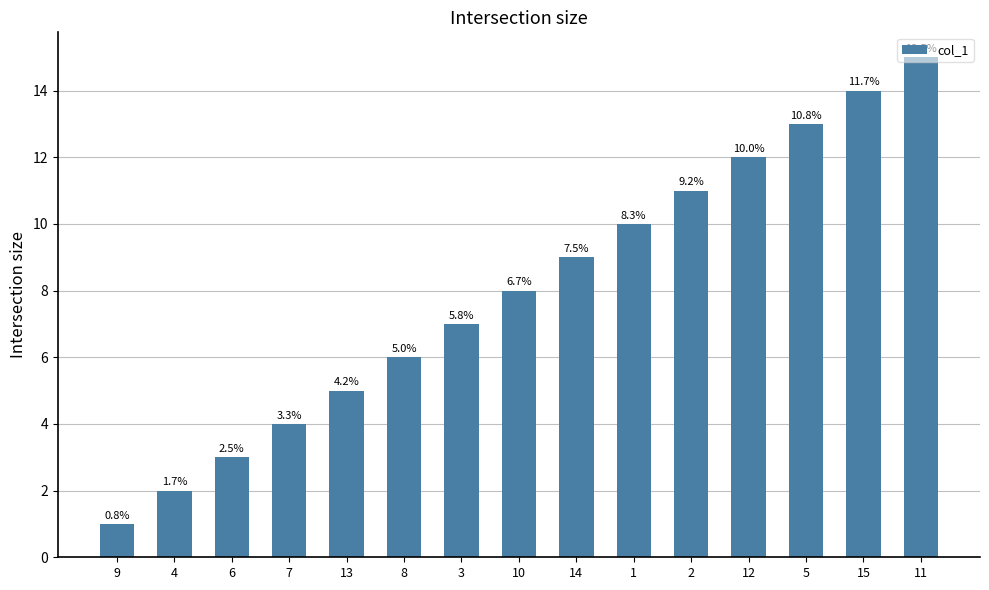

Rank the categories by value from highest to lowest.

11, 15, 5, 12, 2, 1, 14, 10, 3, 8, 13, 7, 6, 4, 9